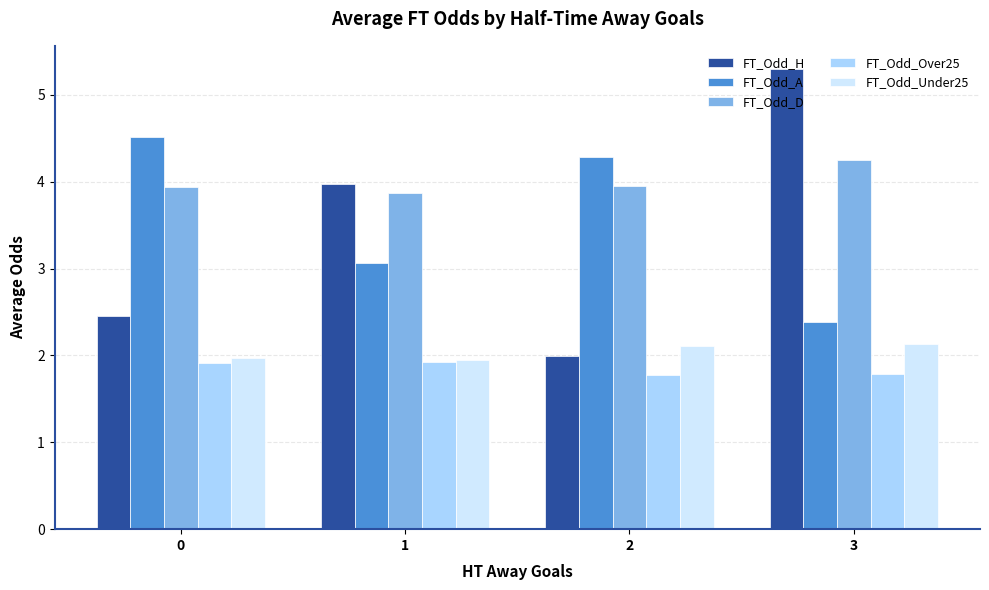

What is the difference between the maximum and minimum values in the FT_Odd_A series?

2.1